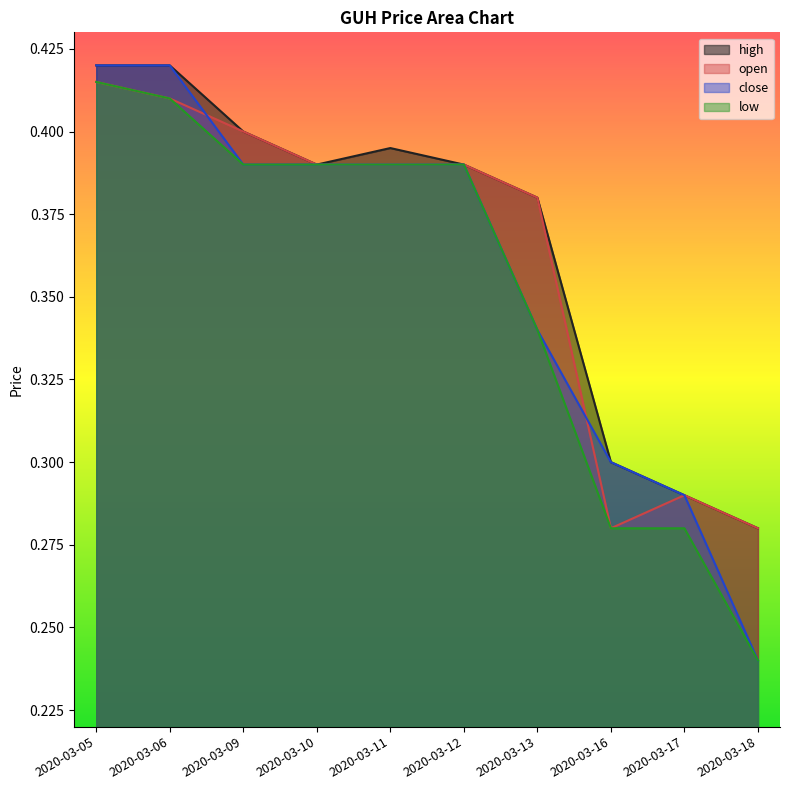

What is the greatest value displayed?

0.4